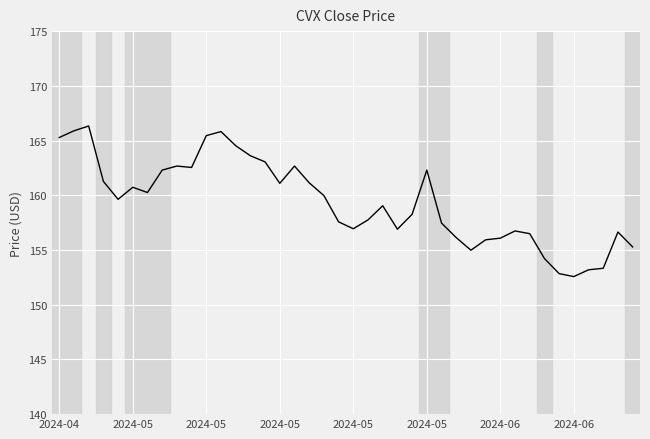

What is the maximum value shown in the chart?

166.3